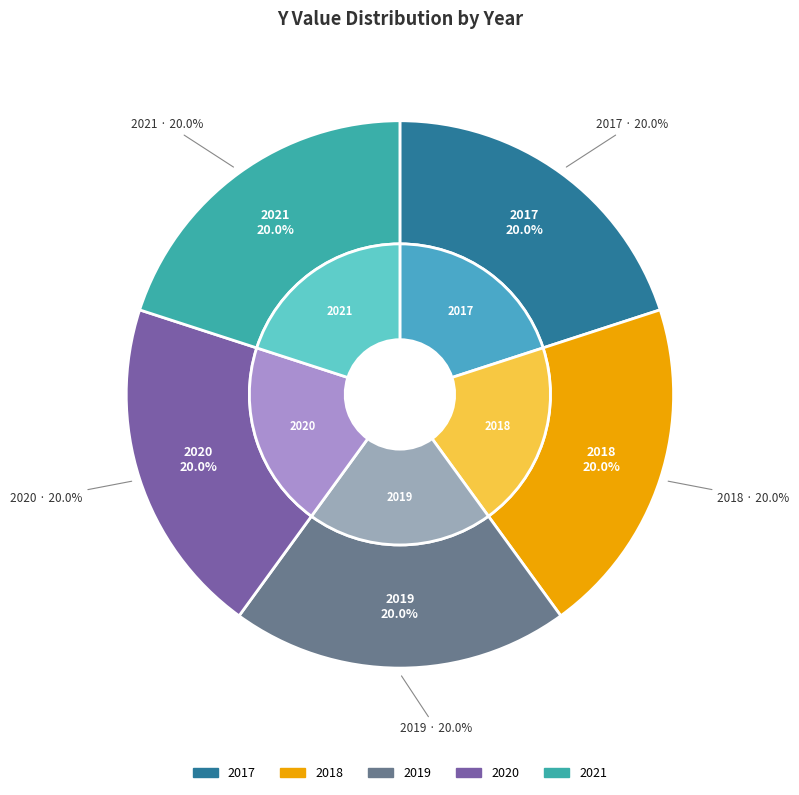

Count the number of slices in the pie.

5